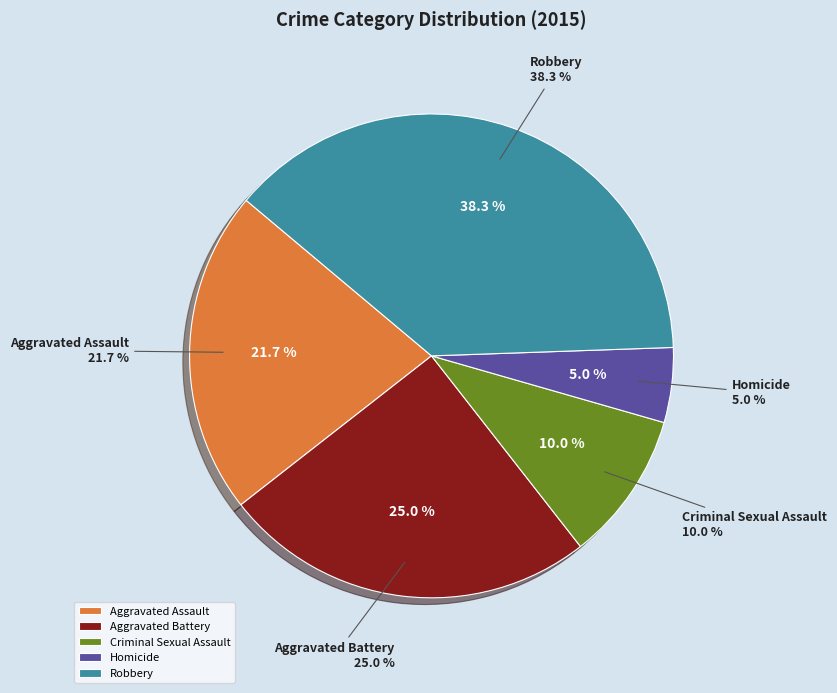

To the nearest percent, what portion does Aggravated Assault represent?

22%